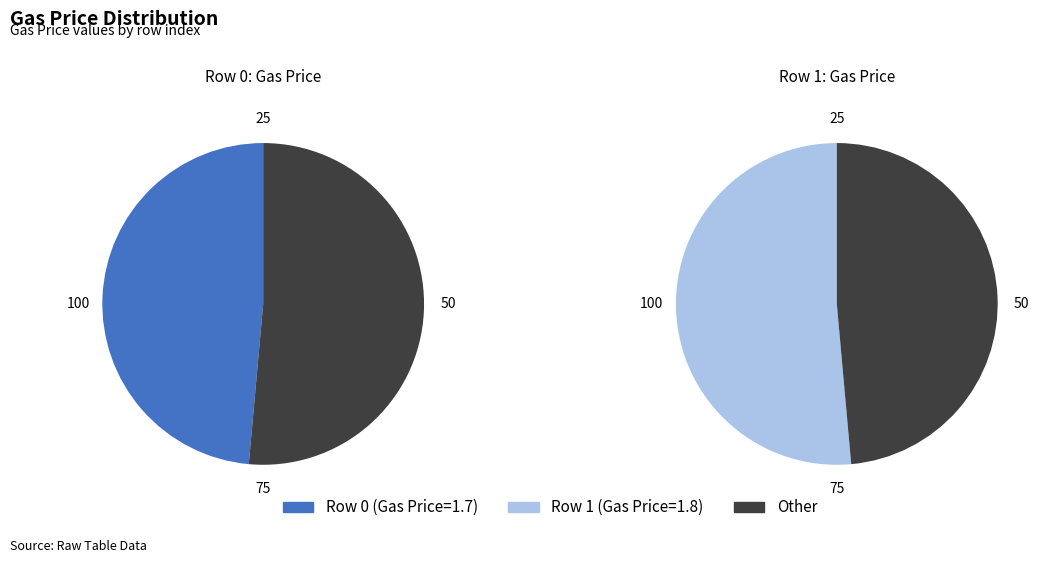

What percentage do 0 and 1 together represent?

100.0%